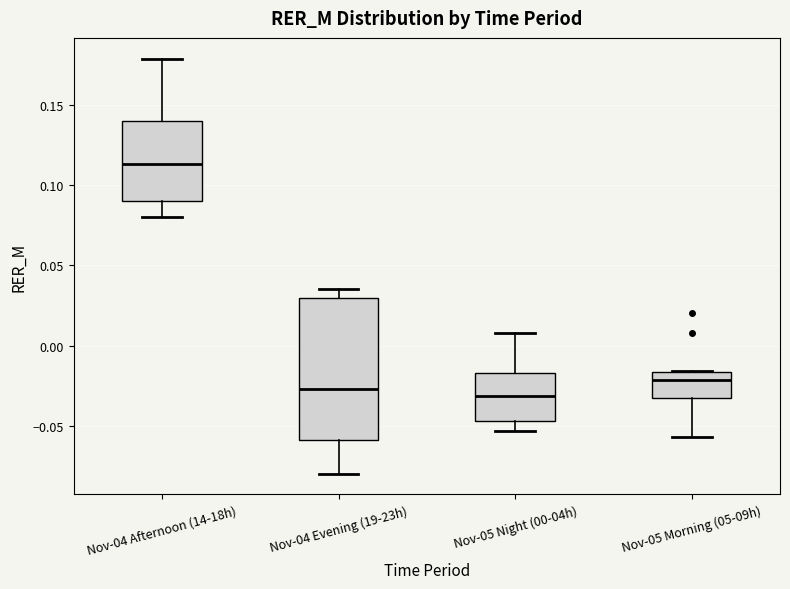

Where is the lower edge of the box for Nov-04 Afternoon (14-18h) on the y-axis? The values are not printed on the chart, so give them approximately, as read against the axis.

0.090